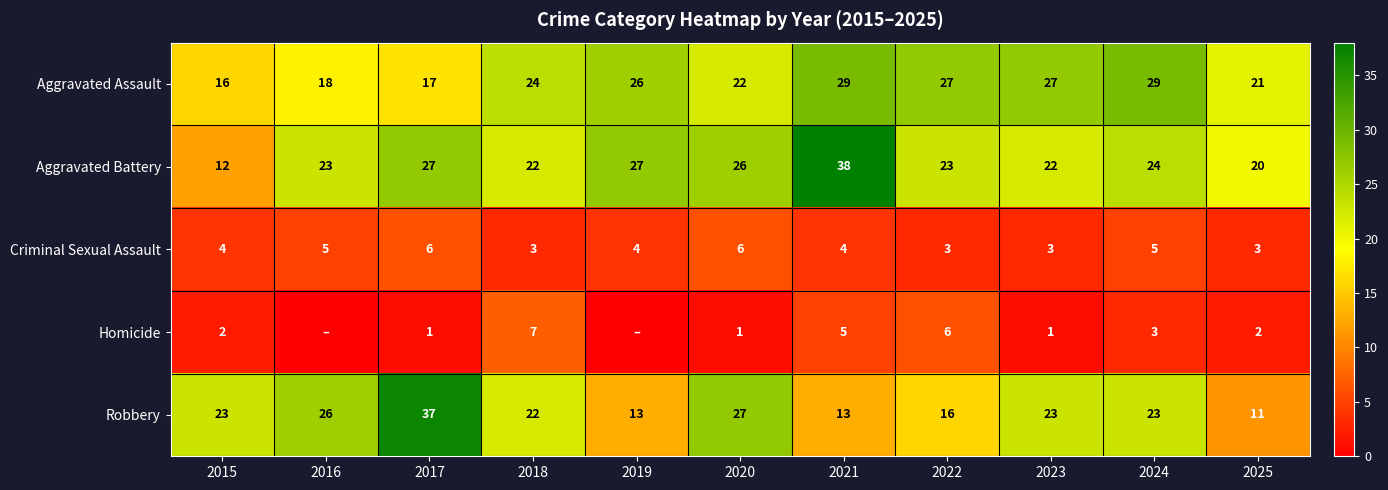

What is the spread (max minus min) of values at 2017?

36